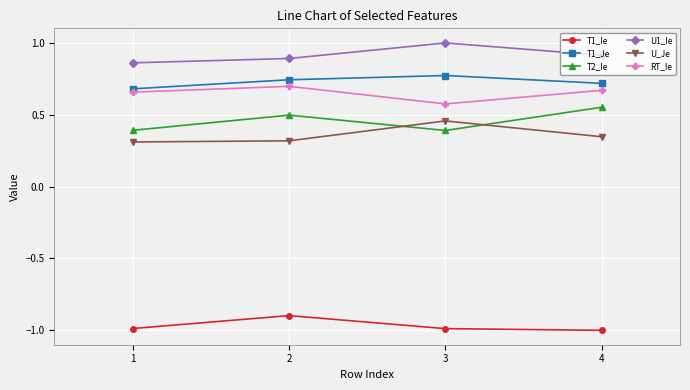

What is the difference between the highest and lowest values at 1?

1.8